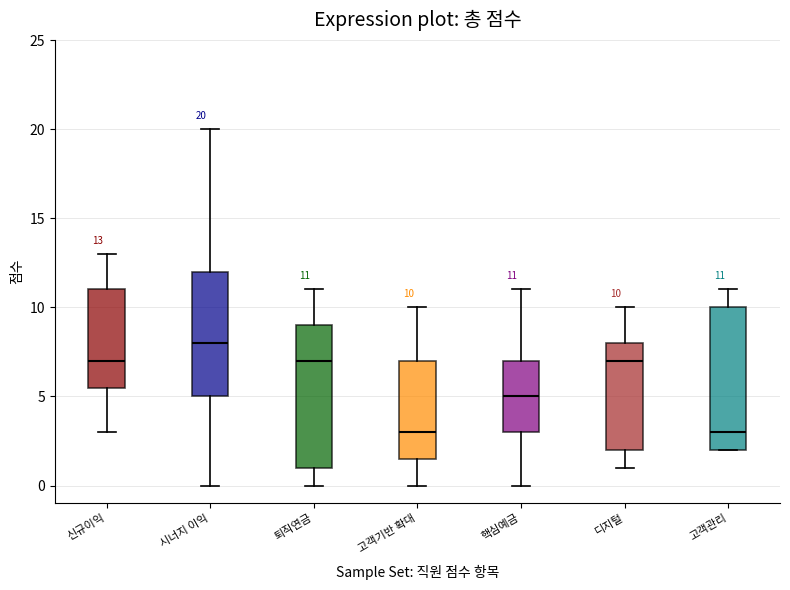

Which box has the highest median line?

시너지 이익